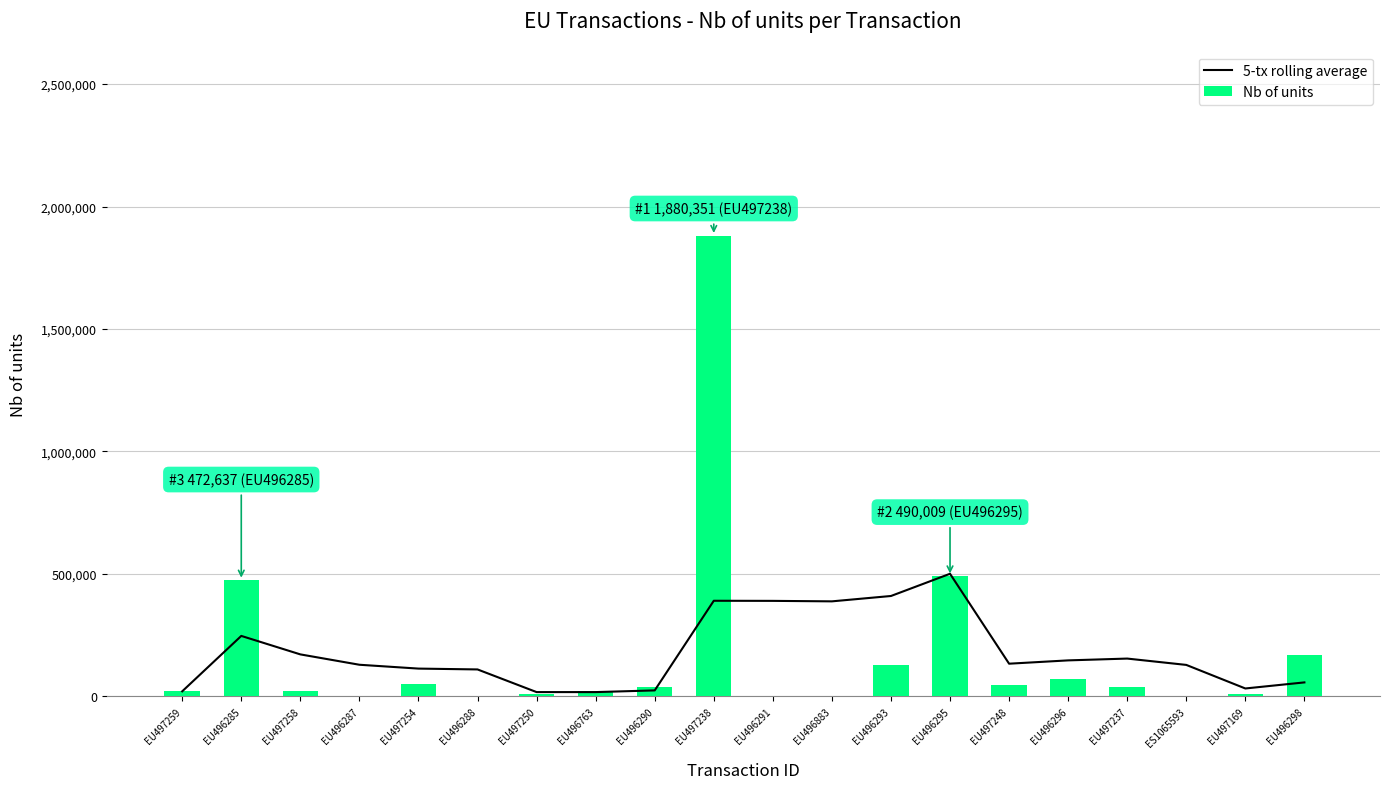

Reading left to right, transcribe all the data shown in this chart.

5-tx rolling average: 20000.0	246318.5	170879.0	128558.5	112846.8	109416.0	16888.6	16888.6	23795.4	389865.6	389443.0	387461.0	409358.2	500133.8	132863.6	146402.0	153784.0	127906.8	31670.0	56464.4
Nb of units: 20000.0	472637.0	20000.0	1597.0	50000.0	2846.0	10000.0	20000.0	36131.0	1880351.0	733.0	90.0	129486.0	490009.0	44000.0	68425.0	37000.0	100.0	8825.0	167972.0